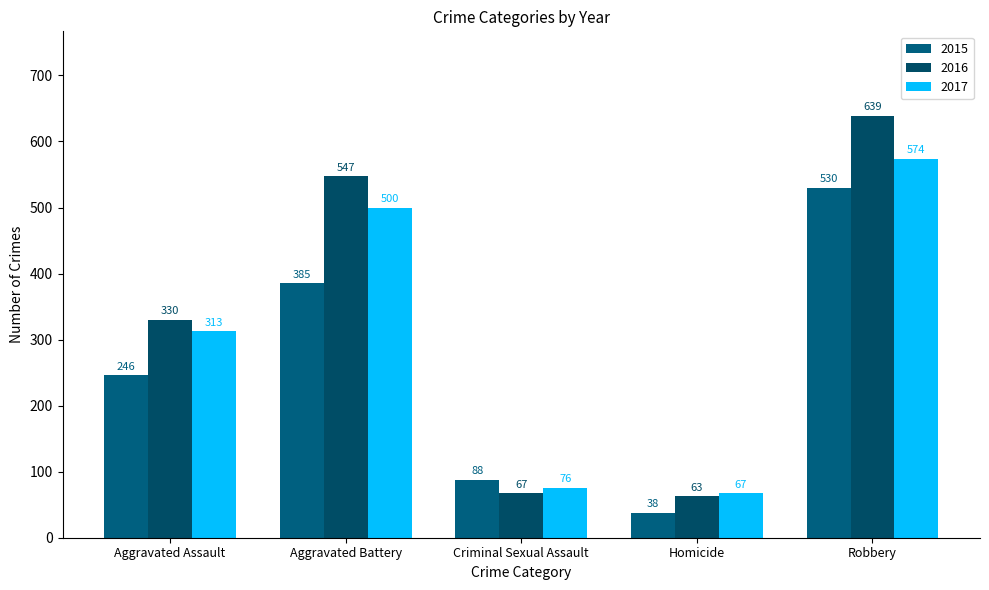

Rank the series at Homicide from lowest to highest value.

2015, 2016, 2017